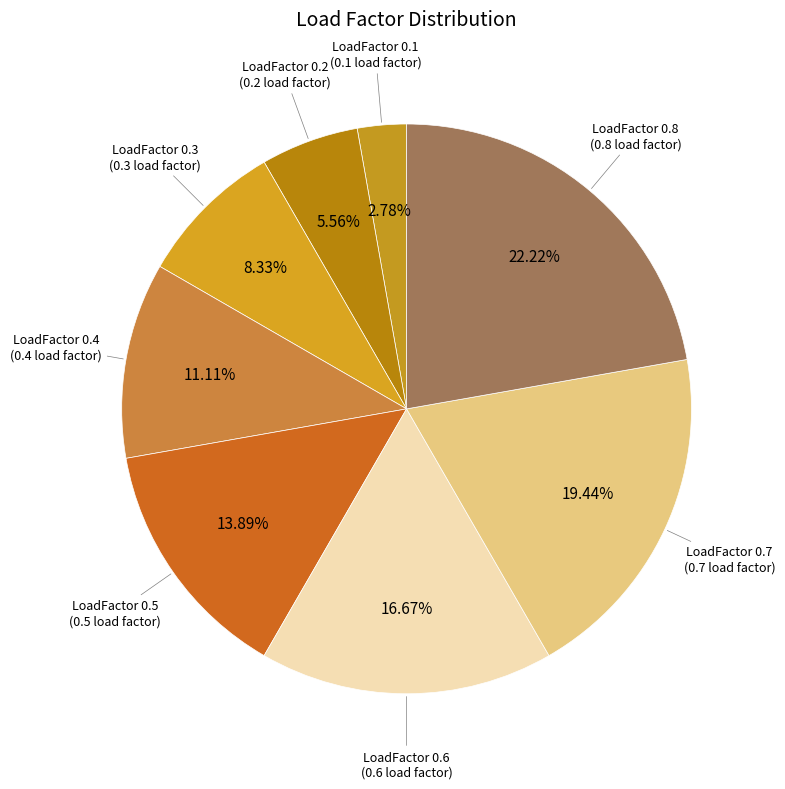

Count the number of slices in the pie.

8